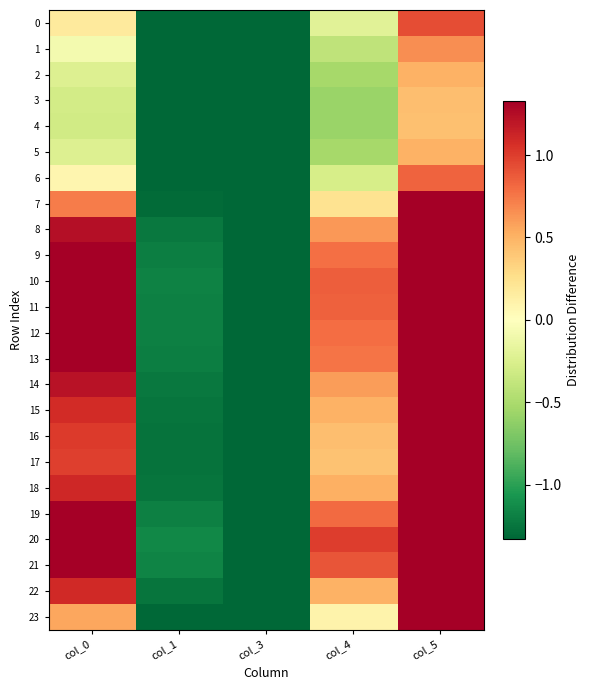

How many categories are shown in the chart?

5